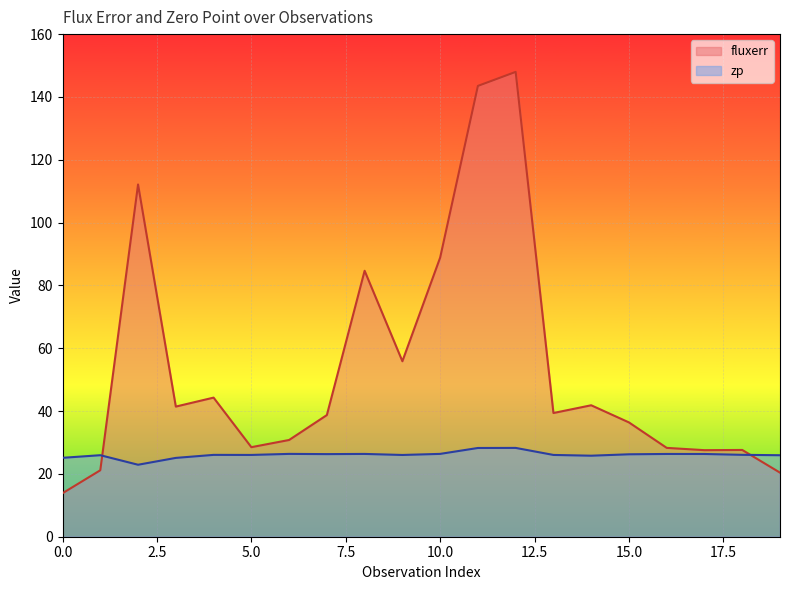

What are all the series names shown in the legend?

fluxerr, zp